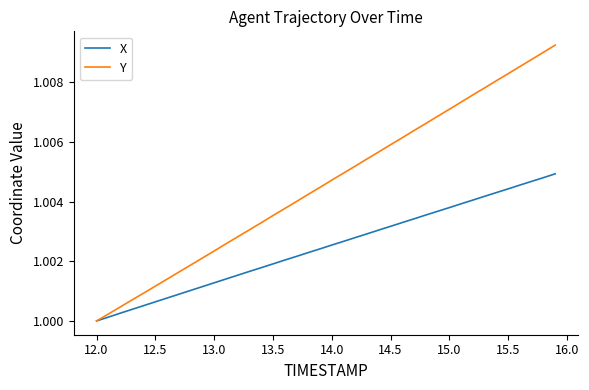

Which series has the largest total across all categories?

Y